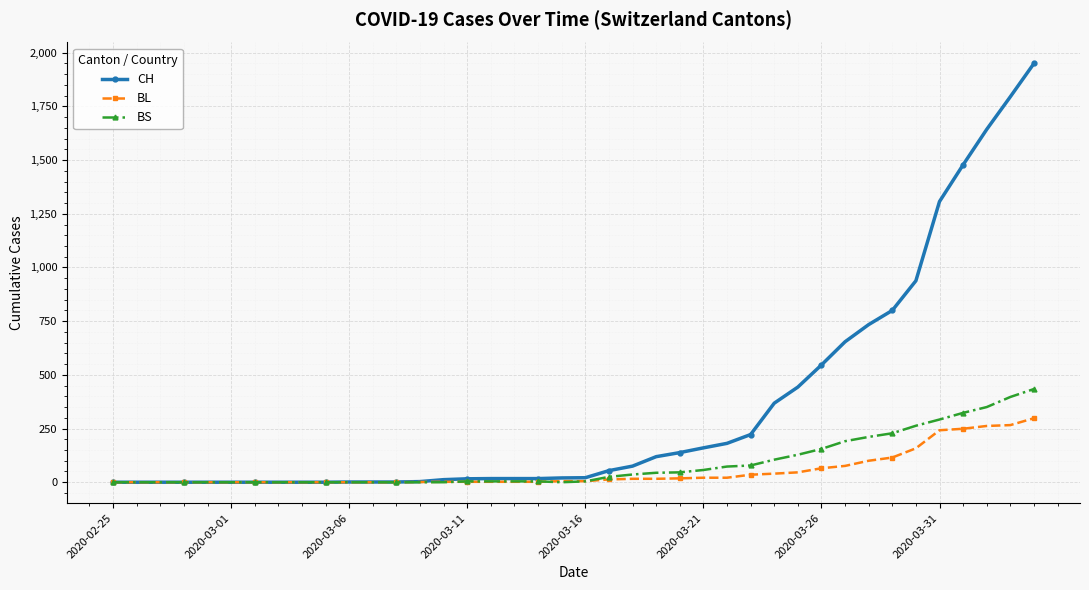

Which series has the largest total across all categories?

CH